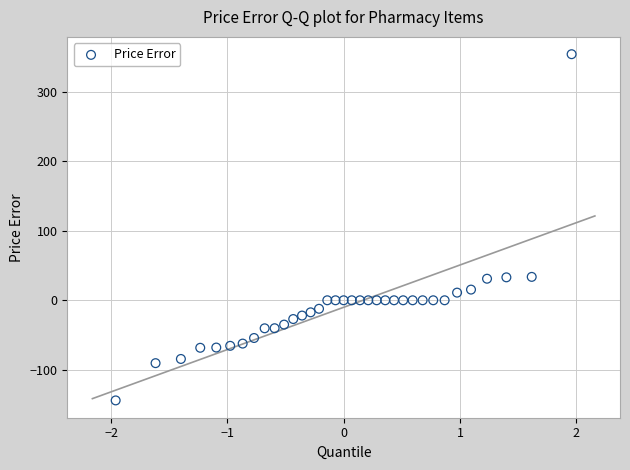

What is the range of X values (max minus min)?

3.9